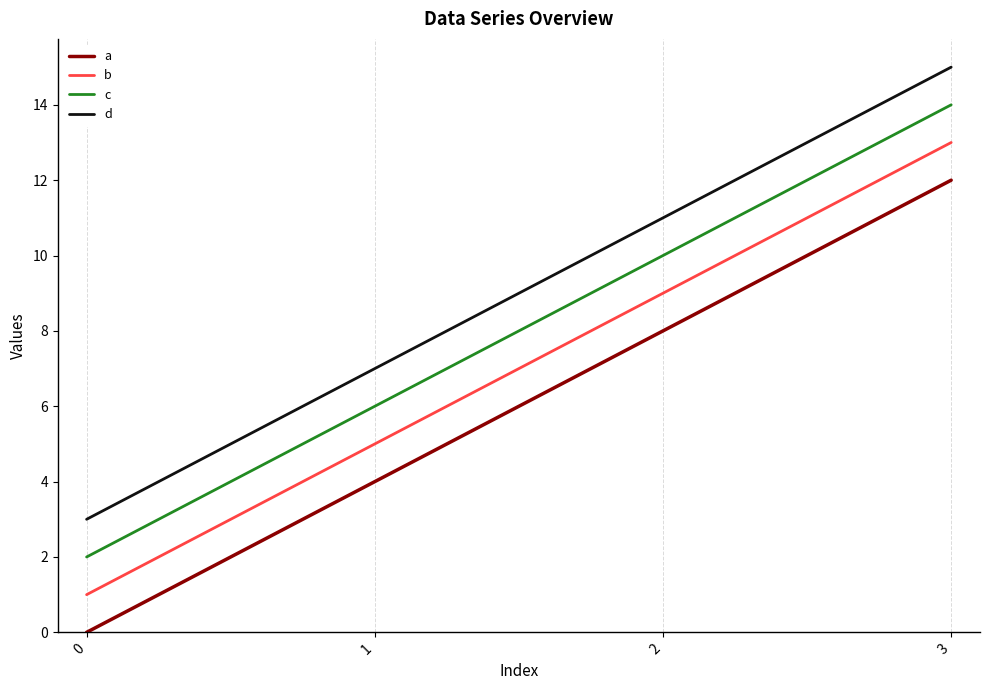

What are all the series names shown in the legend?

a, b, c, d